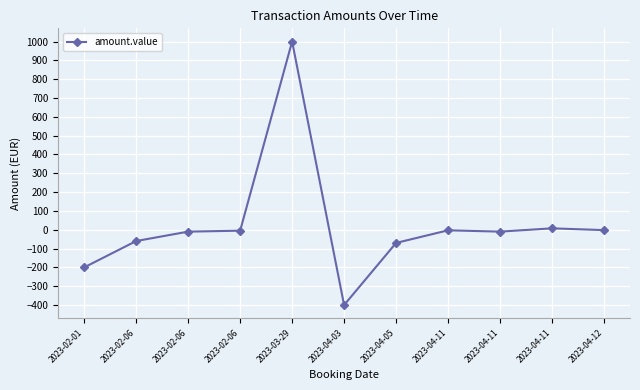

What is the difference between the second highest and minimum values?

407.5